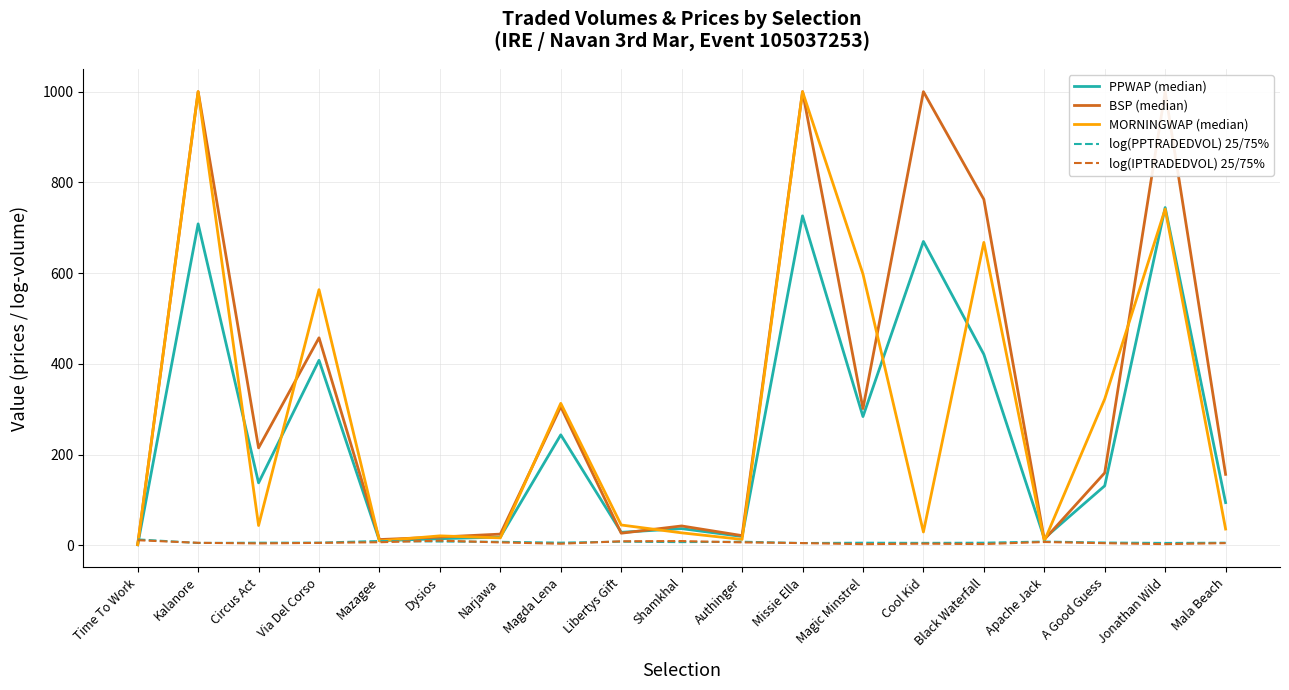

The MORNINGWAP (median) series shows 146.9 at Magic Minstrel. True or false?

False